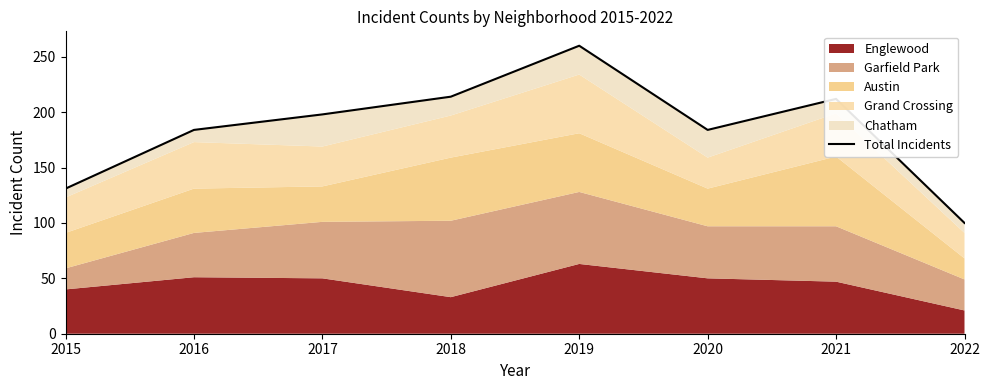

How many values exceed 198?

3